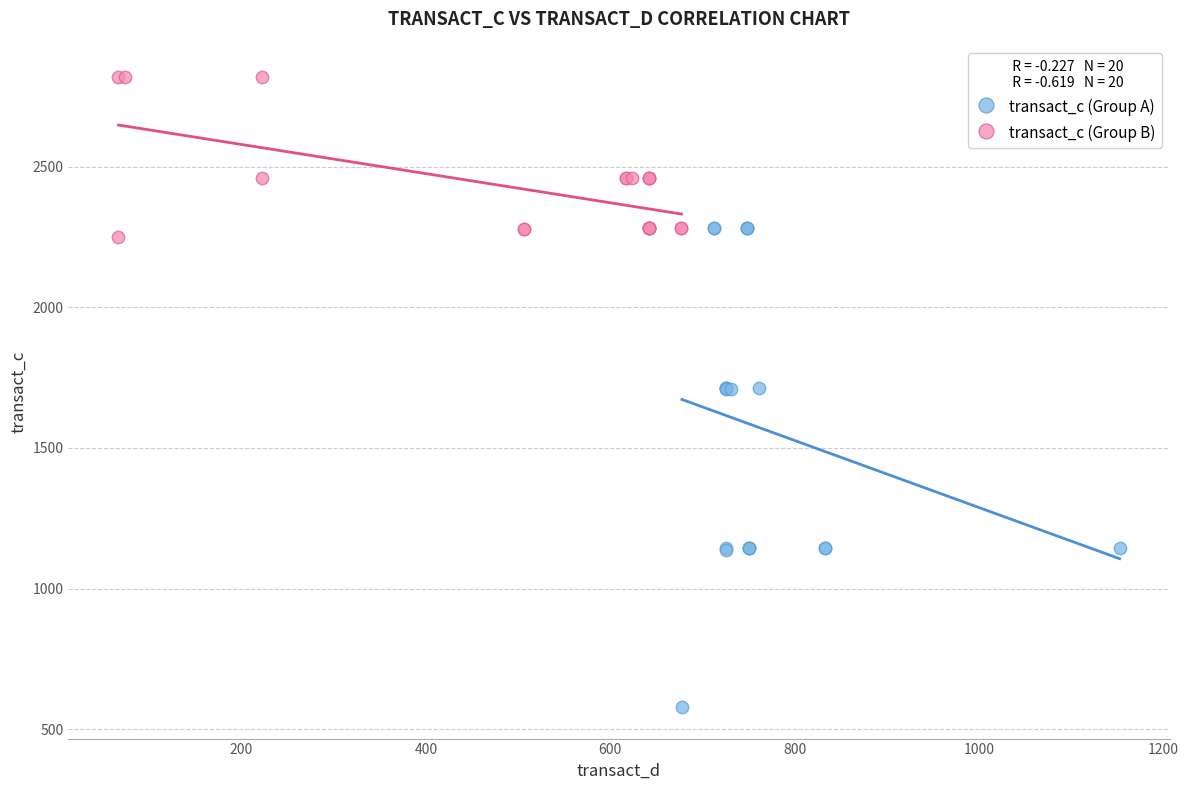

Which series contains the lowest Y value?

transact_c (Group A)